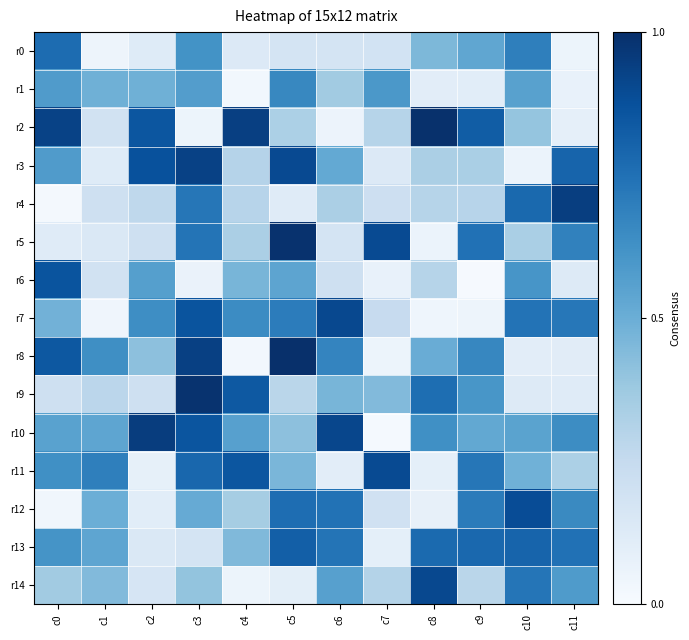

At which category does the chart reach its peak across all series?

c5